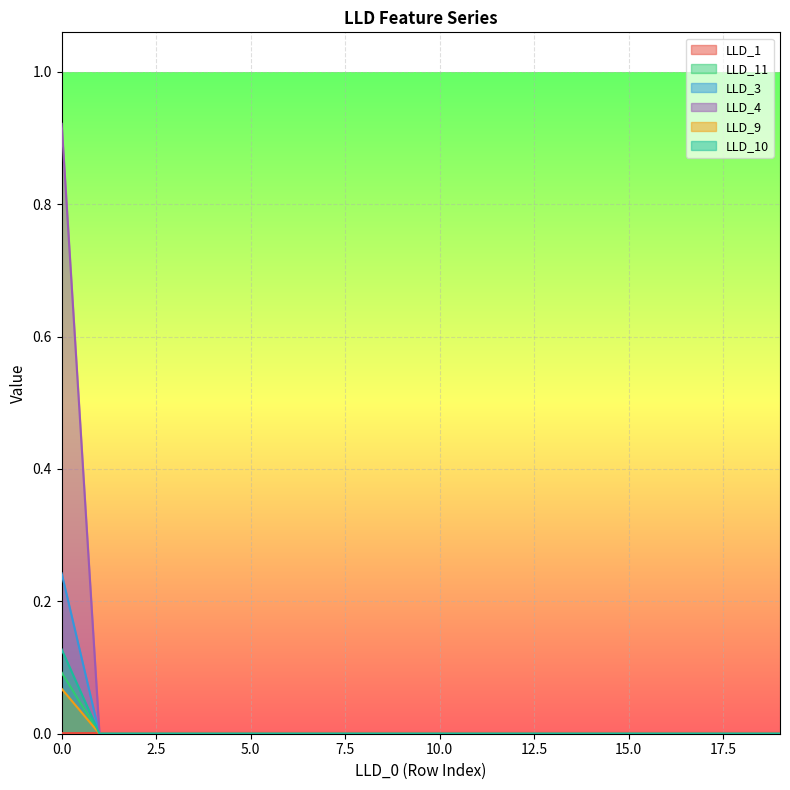

Is the value of LLD_11 at 8 greater than the value of LLD_10 at 13?

Yes